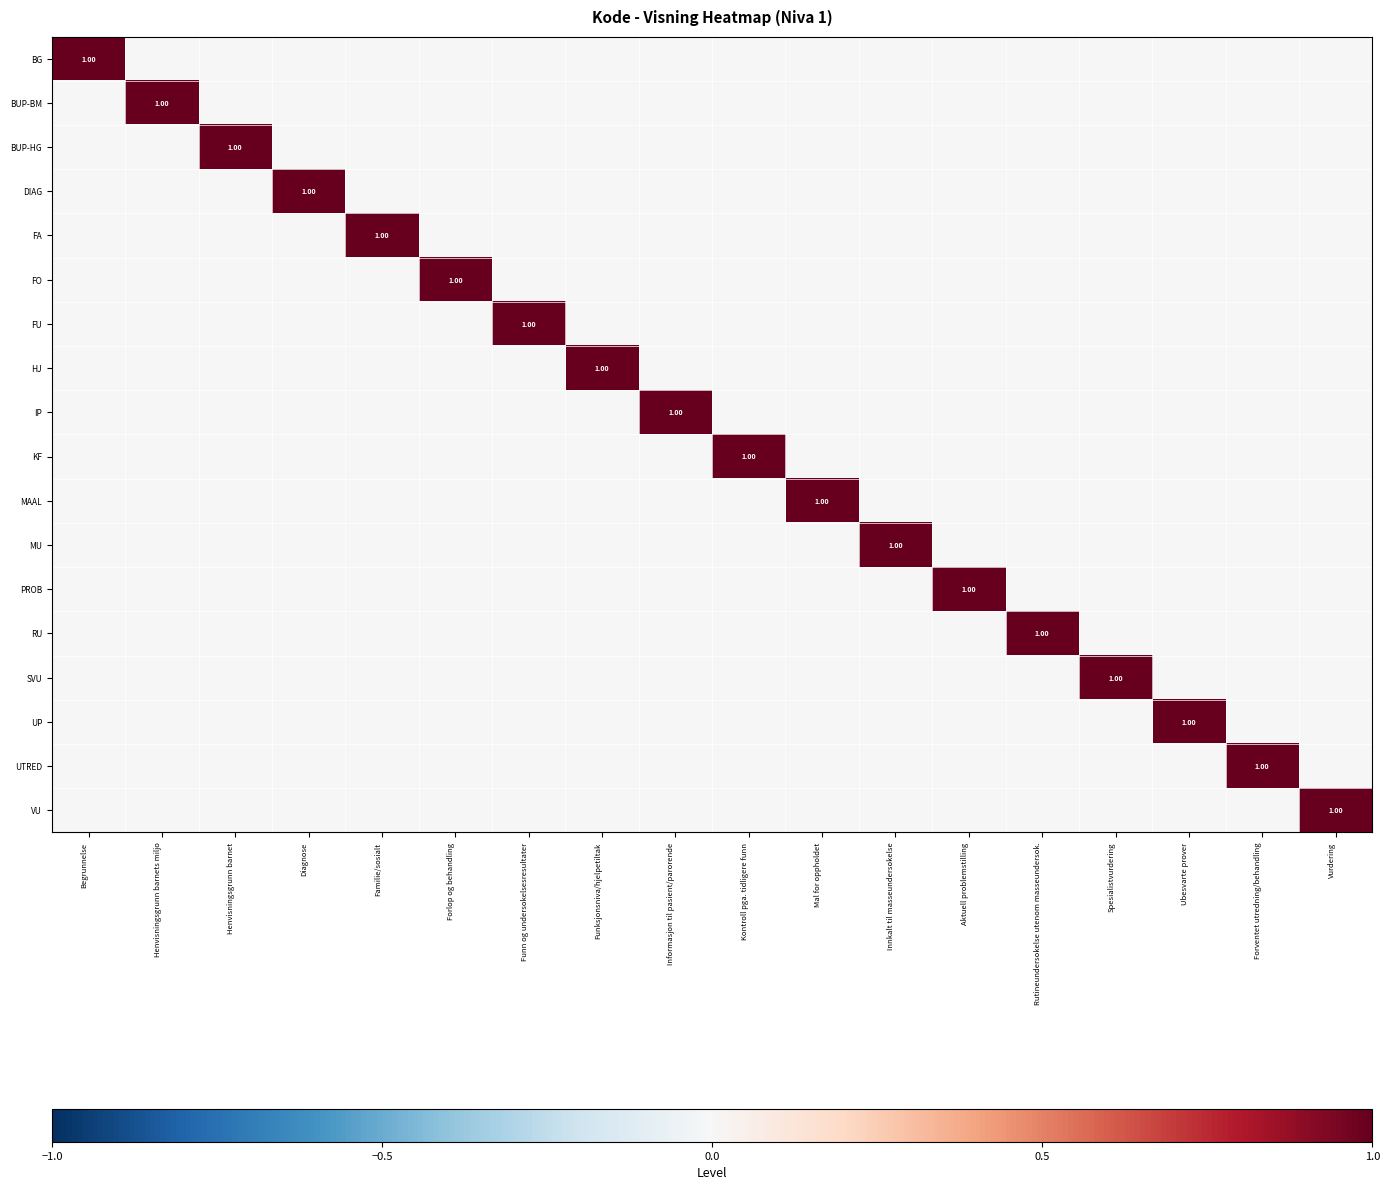

The BG series shows 0 at Innkalt til masseundersokelse. True or false?

True